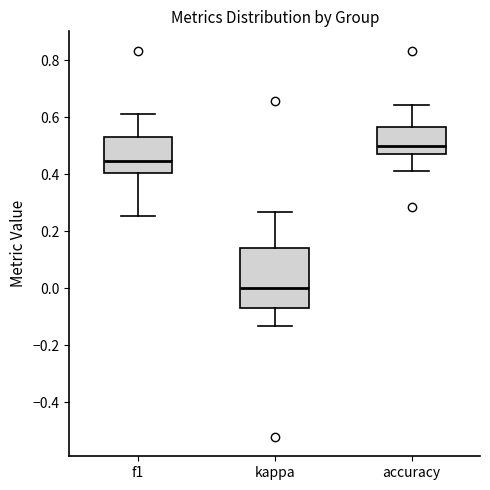

Reading left to right, transcribe this box plot: for each box, give where its median line is, the range the box spans, and where its two whiskers end, as read against the y-axis. The values are not printed on the chart, so give them approximately, as read against the axis.

f1: median 0.44, box 0.40 to 0.54, whiskers 0.26 to 0.62
kappa: median 0.00, box -0.06 to 0.14, whiskers -0.14 to 0.26
accuracy: median 0.50, box 0.46 to 0.56, whiskers 0.42 to 0.64